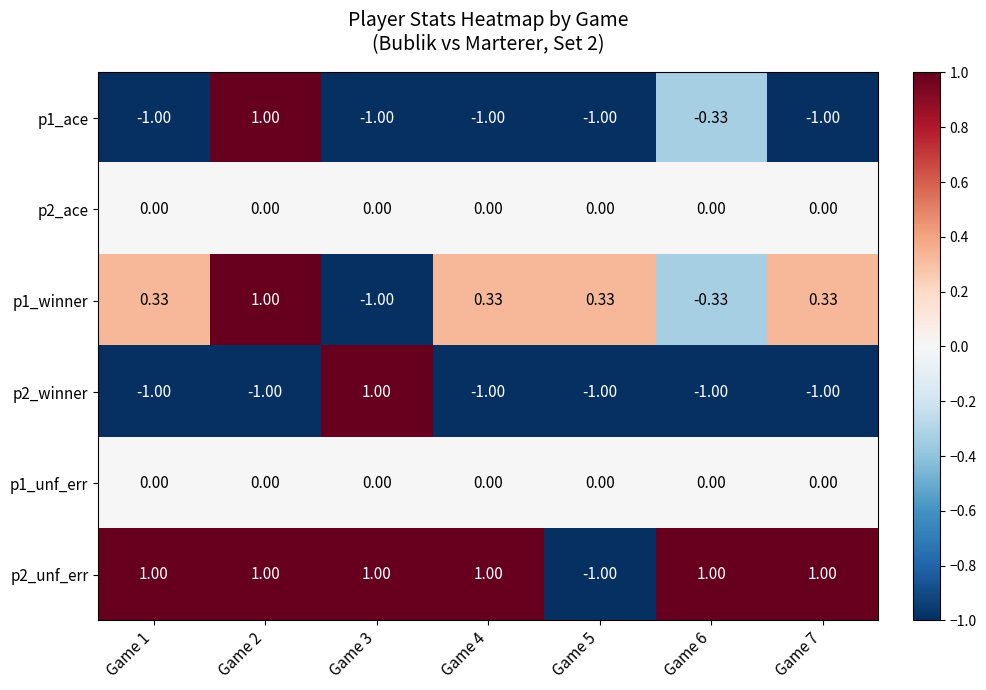

Which series has the largest range (max minus min)?

p1_ace